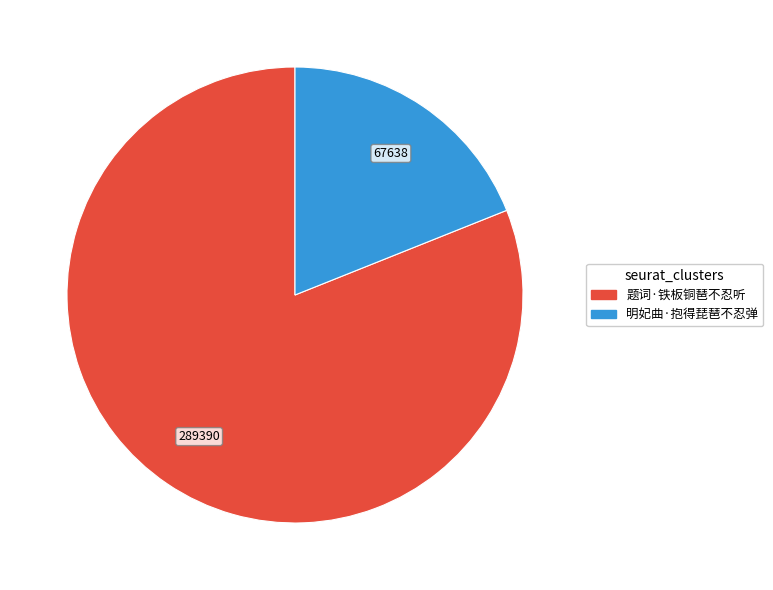

Does 明妃曲·抱得琵琶不忍弹 account for over 50% of the chart?

No